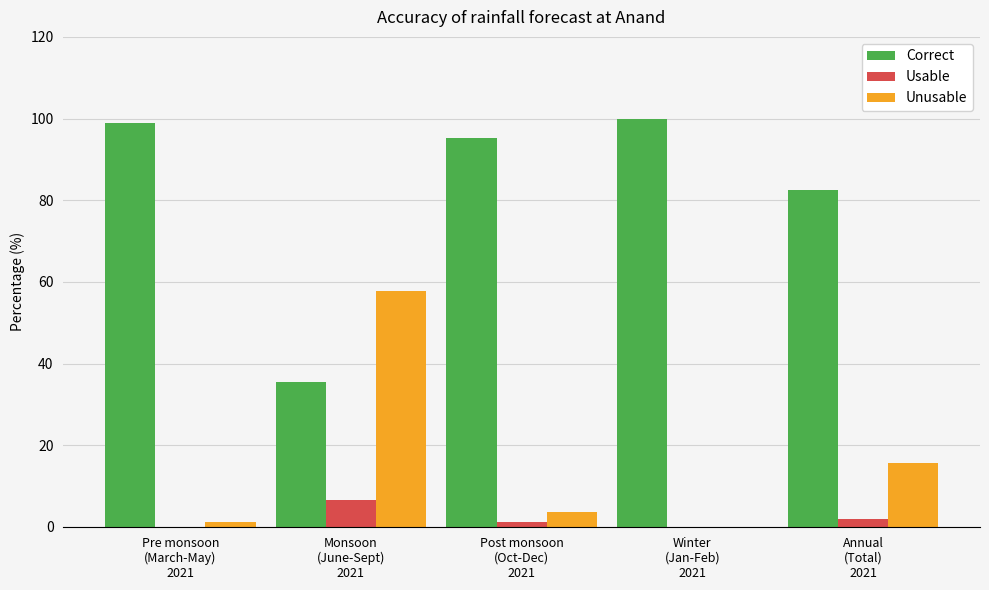

Where does the Usable series first go above 1?

Monsoon
(June-Sept)
2021